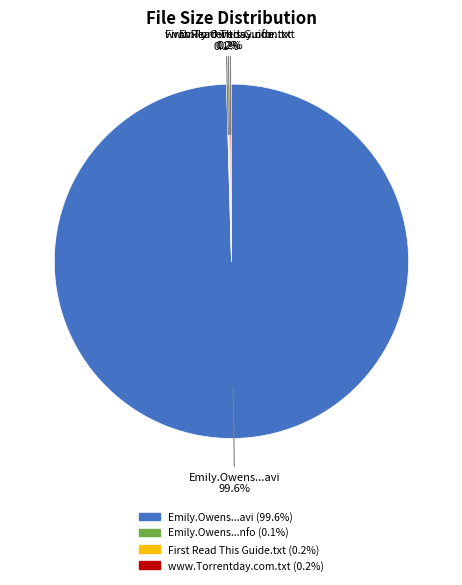

Does any single category account for the majority?

Yes